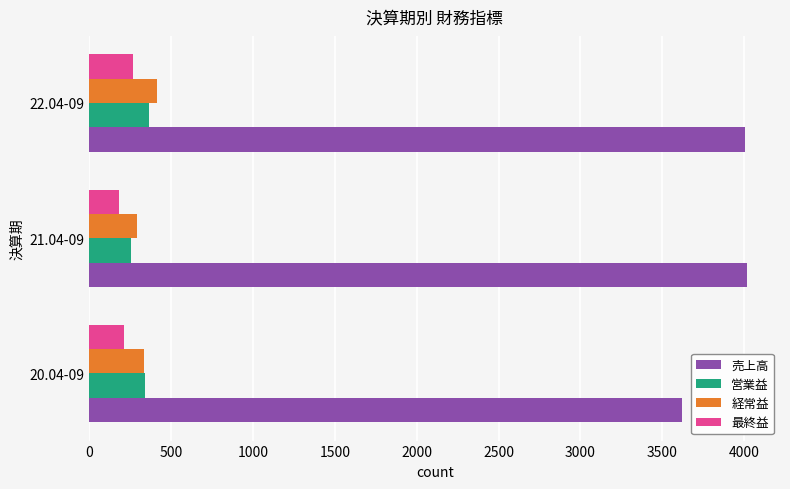

Count the 営業益 values in the range 253 to 364.

3